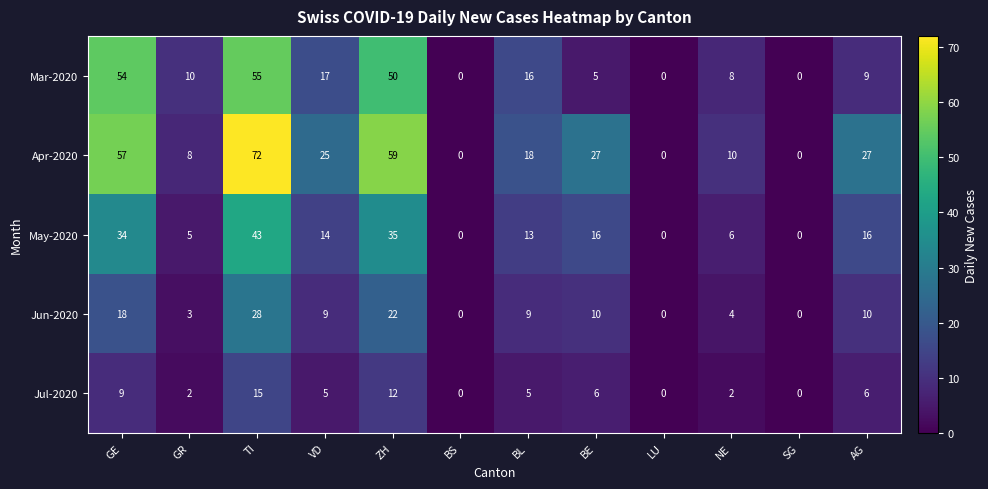

Which series has the largest range (max minus min)?

Apr-2020